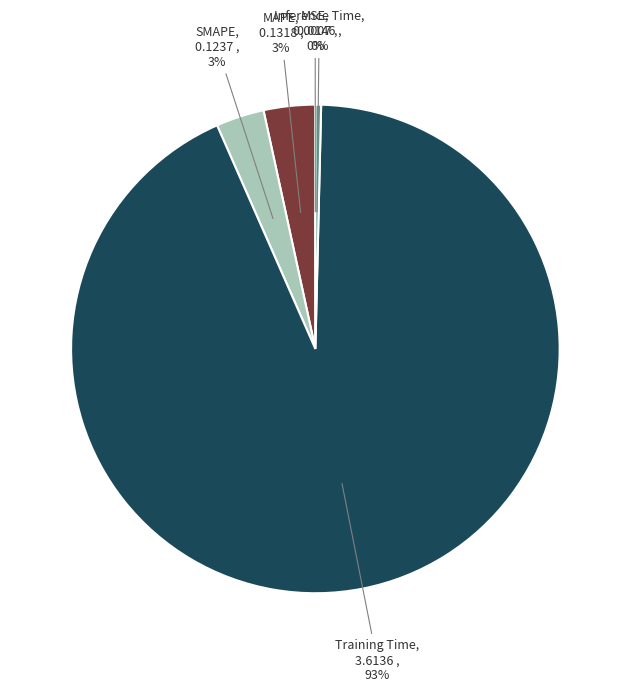

What percentage is the SMAPE slice, to the nearest percent?

3%